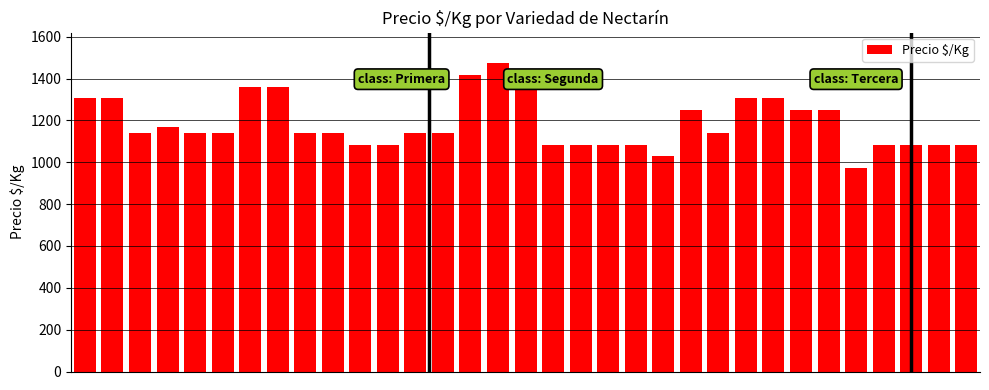

What is the sum of all values?

39111